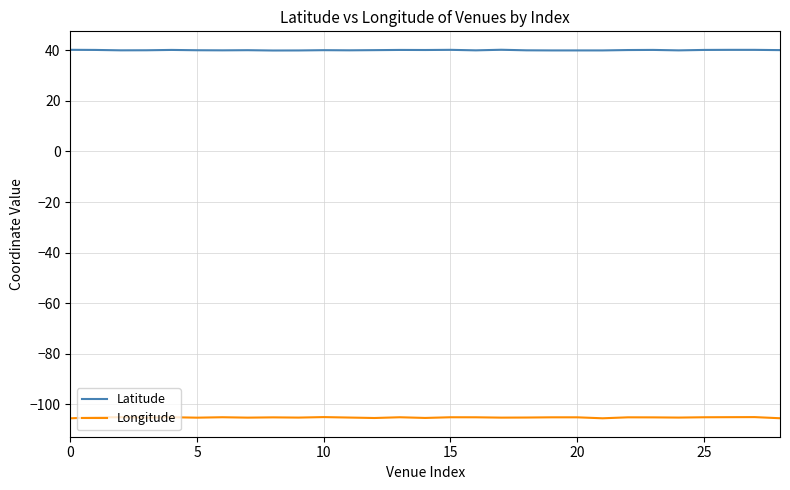

Rank the series by their average value, from lowest to highest.

Longitude, Latitude